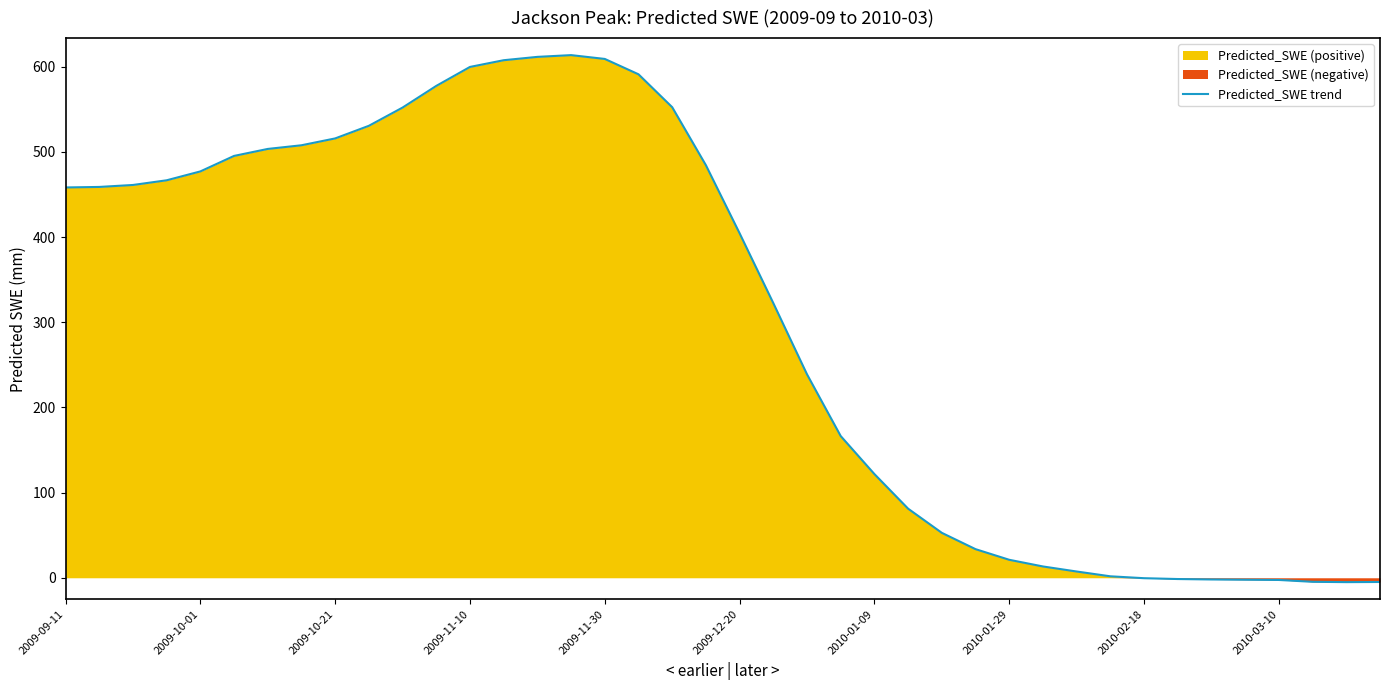

True or false: Predicted_SWE trend has a value of 404.5 at 2009-12-20.

True